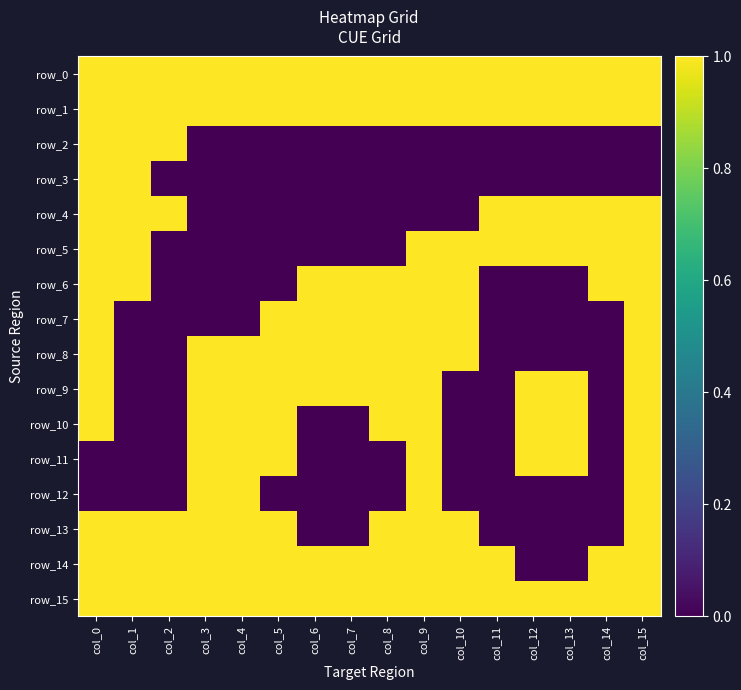

What is the difference between the highest and lowest values at col_14?

1